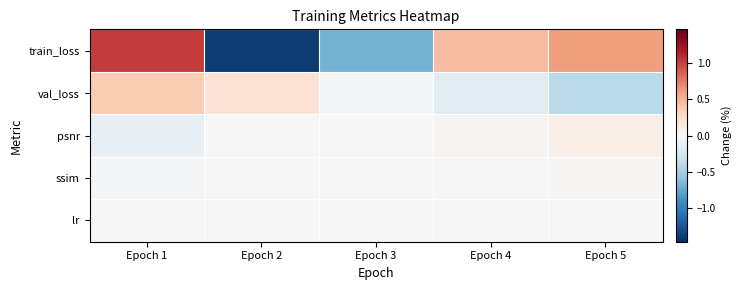

How many series are shown in this chart?

5